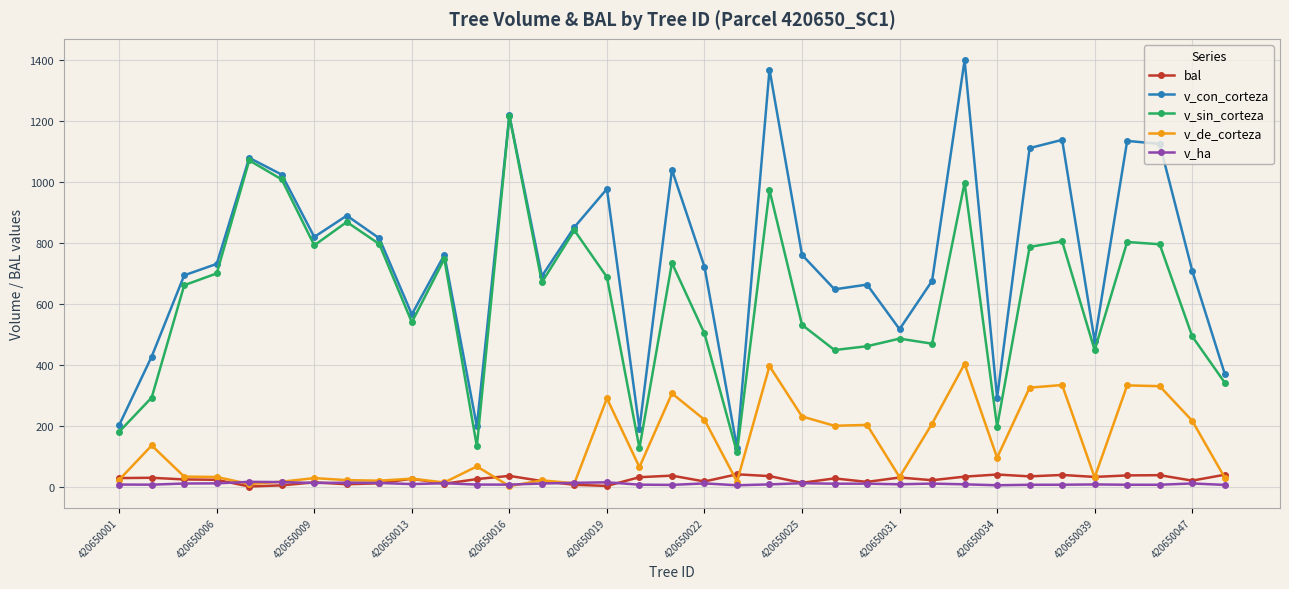

What is the minimum value for v_sin_corteza?

111.6